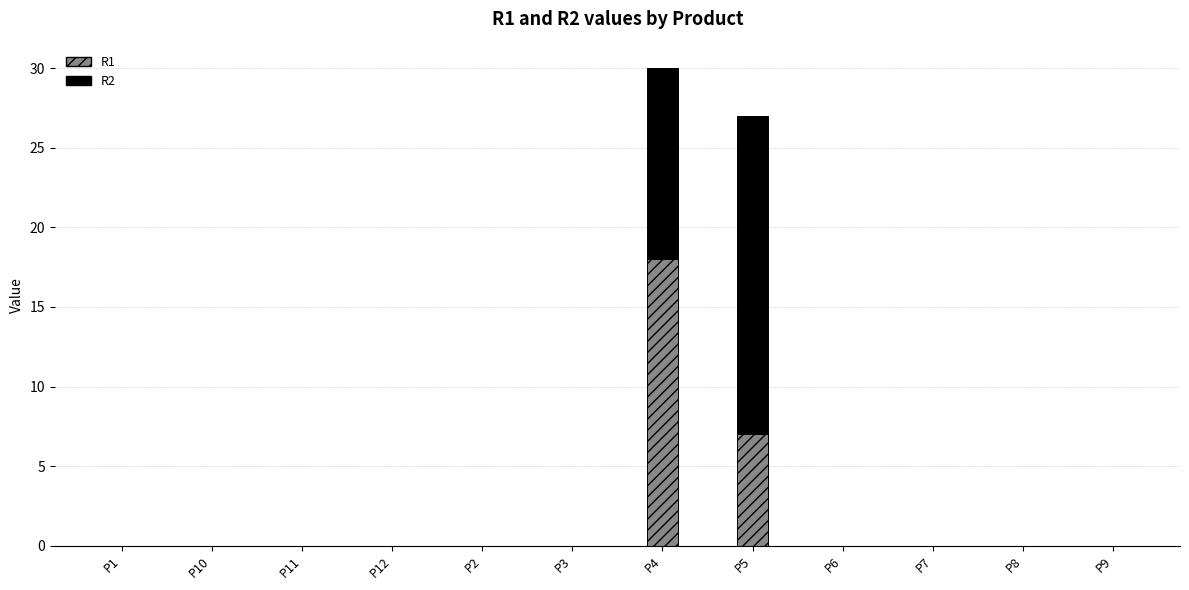

What is the sum of all R1 values?

25